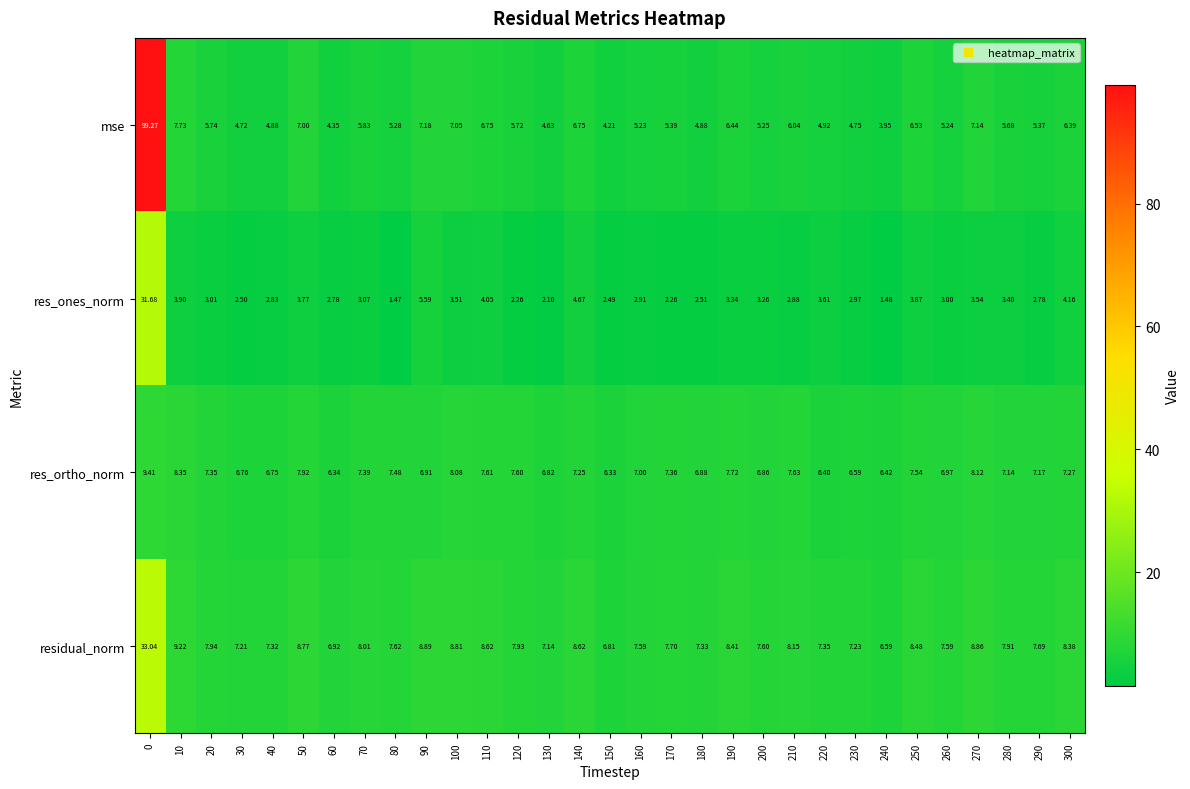

Which series has the largest total across all categories?

mse